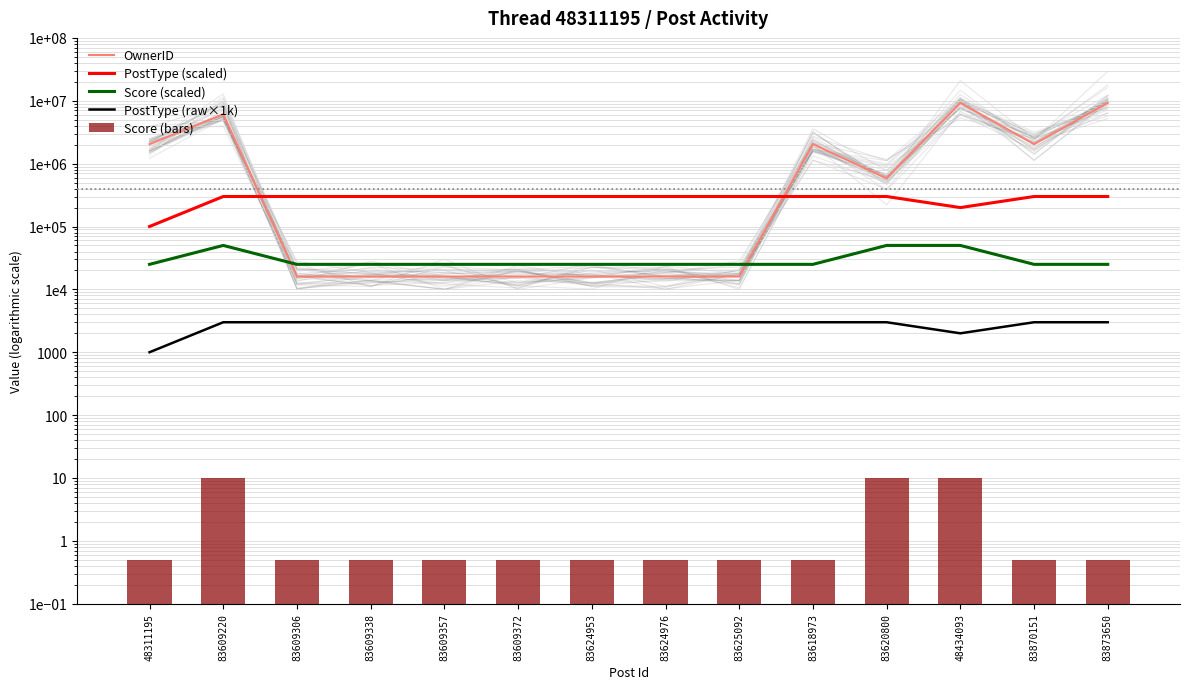

What is the difference between the highest and lowest values at 48311195?

2042545.5